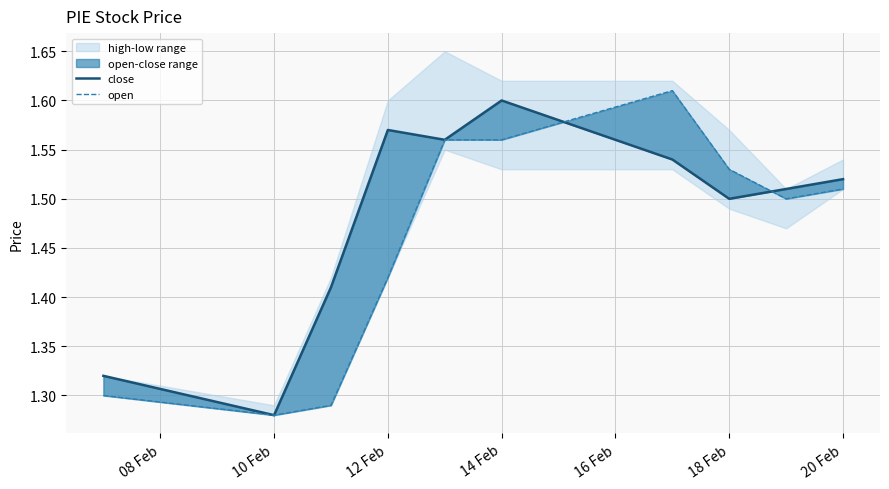

Is it true that open equals 0.9 at 20 Feb?

False